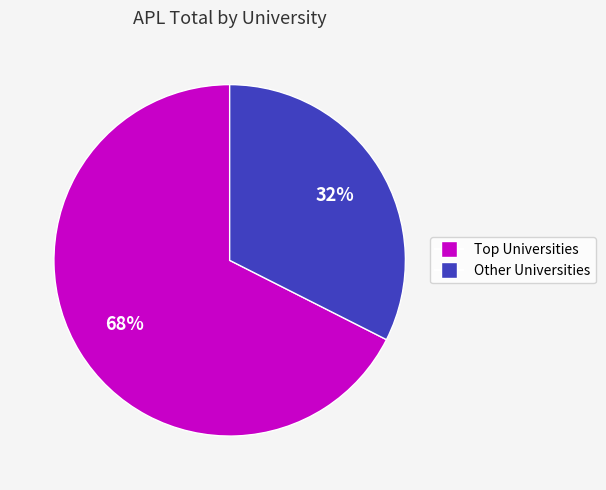

Is there any slice that represents more than half of the pie?

Yes